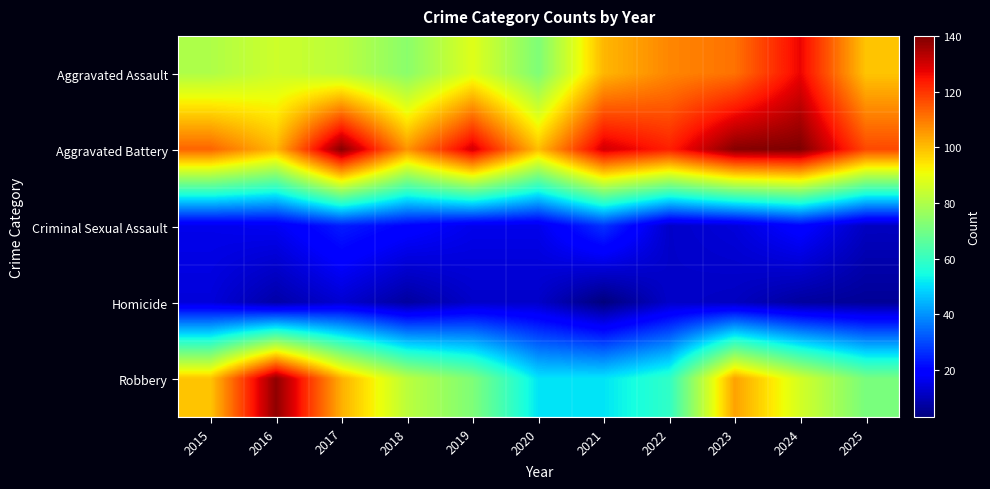

Rank the series by their maximum value, from highest to lowest.

Aggravated Battery, Robbery, Aggravated Assault, Criminal Sexual Assault, Homicide